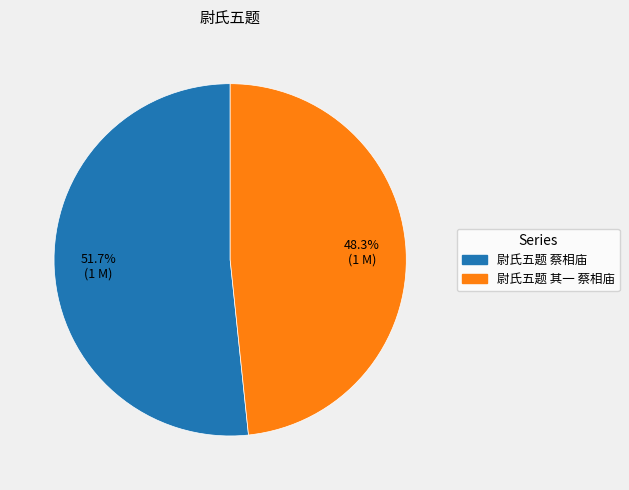

Approximately how many times larger is the value at 尉氏五题 其一 蔡相庙 compared to 尉氏五题 蔡相庙?

0.9